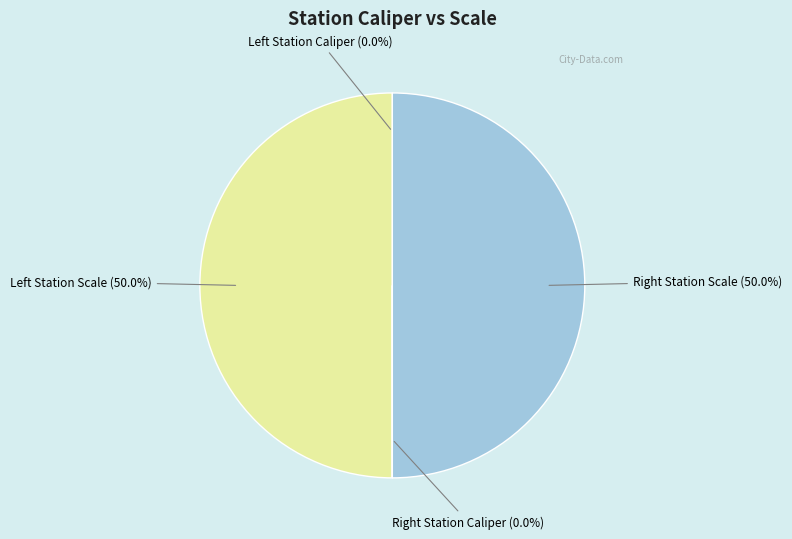

To the nearest percent, what is the difference between the largest and smallest slice percentages?

50%